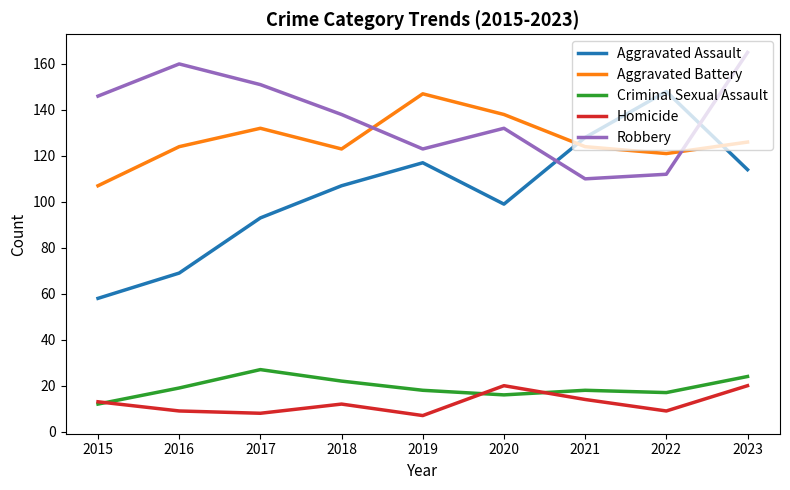

Is the value of Robbery at 2017 greater than the value of Homicide at 2016?

Yes